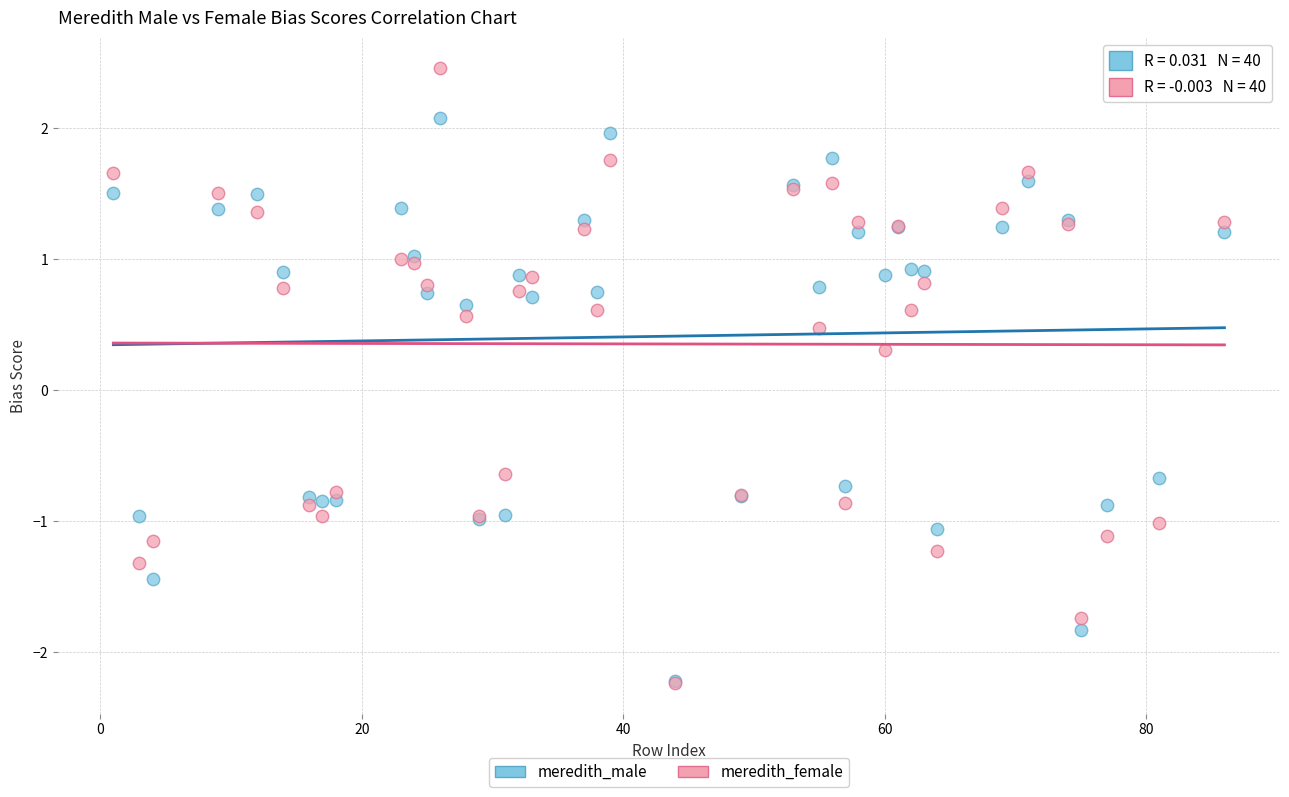

Across all series, what Y value is closest to 0?

0.3